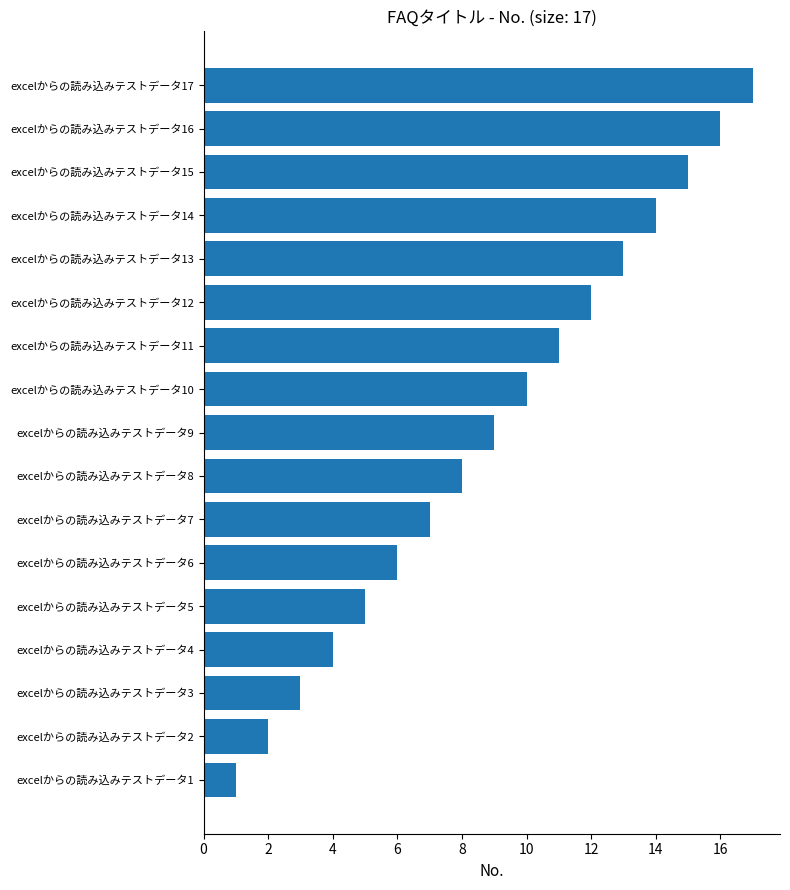

What is the change in value from excelからの読み込みテストデータ2 to excelからの読み込みテストデータ14?

+12